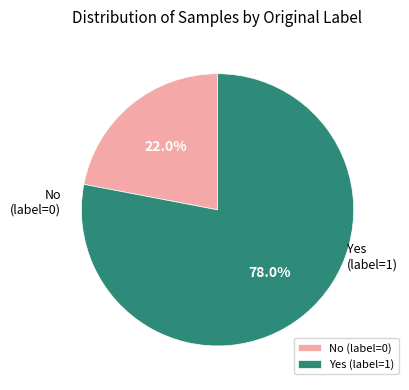

Is the sum of Yes (label=1) and No (label=0) greater than half?

Yes